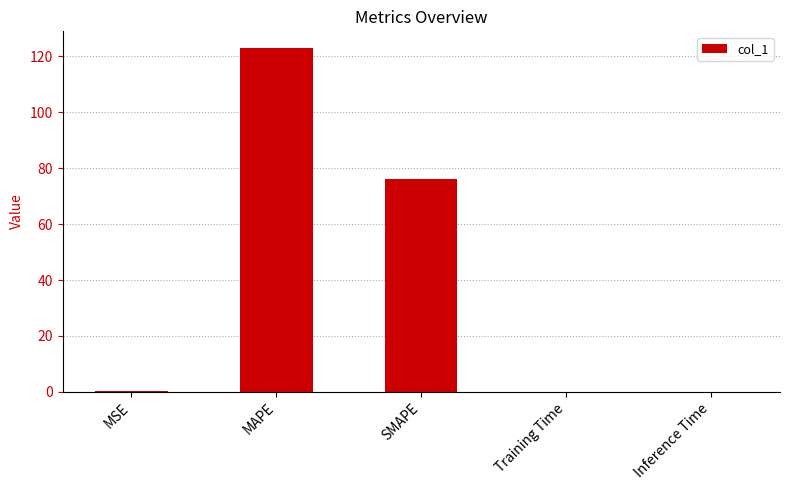

Which has a higher value, SMAPE or MSE?

SMAPE